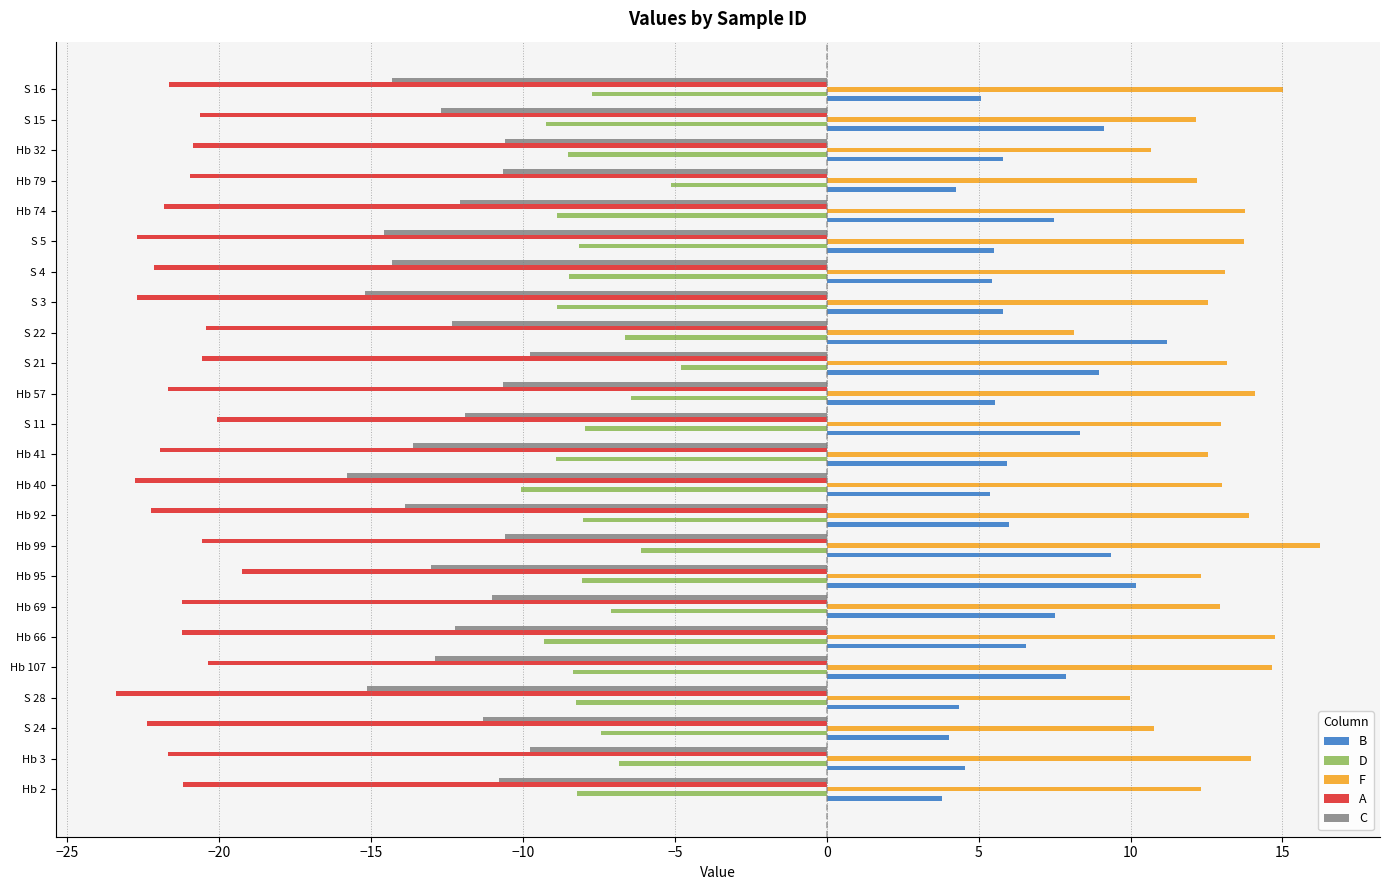

What is the approximate value of F at Hb 74?

13.8